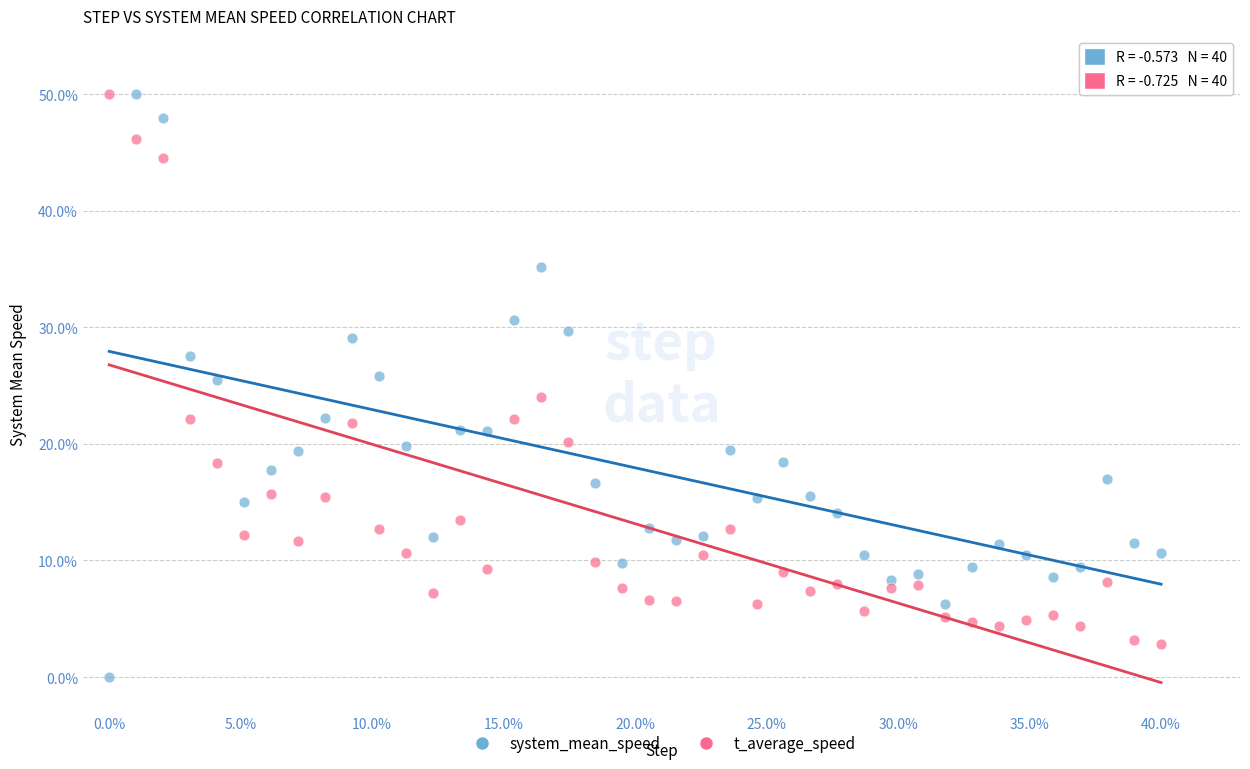

What are all the series names shown in the legend?

system_mean_speed, t_average_speed